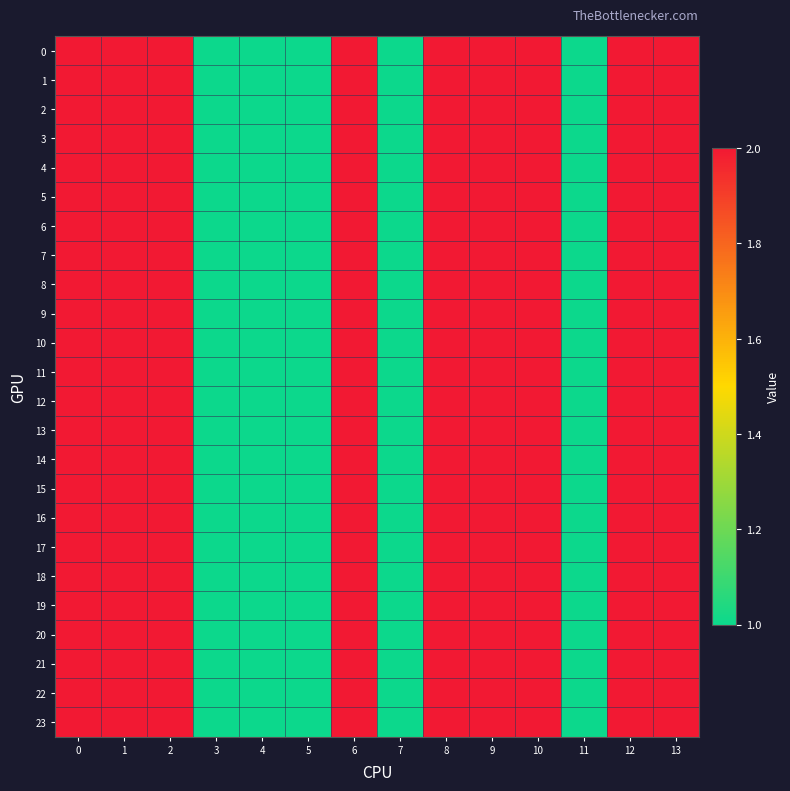

Reading left to right, list all the values displayed in this chart.

0: 0=2	1=2	2=2	3=1	4=1	5=1	6=2	7=1	8=2	9=2	10=2	11=1	12=2	13=2
1: 0=2	1=2	2=2	3=1	4=1	5=1	6=2	7=1	8=2	9=2	10=2	11=1	12=2	13=2
2: 0=2	1=2	2=2	3=1	4=1	5=1	6=2	7=1	8=2	9=2	10=2	11=1	12=2	13=2
3: 0=2	1=2	2=2	3=1	4=1	5=1	6=2	7=1	8=2	9=2	10=2	11=1	12=2	13=2
4: 0=2	1=2	2=2	3=1	4=1	5=1	6=2	7=1	8=2	9=2	10=2	11=1	12=2	13=2
5: 0=2	1=2	2=2	3=1	4=1	5=1	6=2	7=1	8=2	9=2	10=2	11=1	12=2	13=2
6: 0=2	1=2	2=2	3=1	4=1	5=1	6=2	7=1	8=2	9=2	10=2	11=1	12=2	13=2
7: 0=2	1=2	2=2	3=1	4=1	5=1	6=2	7=1	8=2	9=2	10=2	11=1	12=2	13=2
8: 0=2	1=2	2=2	3=1	4=1	5=1	6=2	7=1	8=2	9=2	10=2	11=1	12=2	13=2
9: 0=2	1=2	2=2	3=1	4=1	5=1	6=2	7=1	8=2	9=2	10=2	11=1	12=2	13=2
10: 0=2	1=2	2=2	3=1	4=1	5=1	6=2	7=1	8=2	9=2	10=2	11=1	12=2	13=2
11: 0=2	1=2	2=2	3=1	4=1	5=1	6=2	7=1	8=2	9=2	10=2	11=1	12=2	13=2
12: 0=2	1=2	2=2	3=1	4=1	5=1	6=2	7=1	8=2	9=2	10=2	11=1	12=2	13=2
13: 0=2	1=2	2=2	3=1	4=1	5=1	6=2	7=1	8=2	9=2	10=2	11=1	12=2	13=2
14: 0=2	1=2	2=2	3=1	4=1	5=1	6=2	7=1	8=2	9=2	10=2	11=1	12=2	13=2
15: 0=2	1=2	2=2	3=1	4=1	5=1	6=2	7=1	8=2	9=2	10=2	11=1	12=2	13=2
16: 0=2	1=2	2=2	3=1	4=1	5=1	6=2	7=1	8=2	9=2	10=2	11=1	12=2	13=2
17: 0=2	1=2	2=2	3=1	4=1	5=1	6=2	7=1	8=2	9=2	10=2	11=1	12=2	13=2
18: 0=2	1=2	2=2	3=1	4=1	5=1	6=2	7=1	8=2	9=2	10=2	11=1	12=2	13=2
19: 0=2	1=2	2=2	3=1	4=1	5=1	6=2	7=1	8=2	9=2	10=2	11=1	12=2	13=2
20: 0=2	1=2	2=2	3=1	4=1	5=1	6=2	7=1	8=2	9=2	10=2	11=1	12=2	13=2
21: 0=2	1=2	2=2	3=1	4=1	5=1	6=2	7=1	8=2	9=2	10=2	11=1	12=2	13=2
22: 0=2	1=2	2=2	3=1	4=1	5=1	6=2	7=1	8=2	9=2	10=2	11=1	12=2	13=2
23: 0=2	1=2	2=2	3=1	4=1	5=1	6=2	7=1	8=2	9=2	10=2	11=1	12=2	13=2